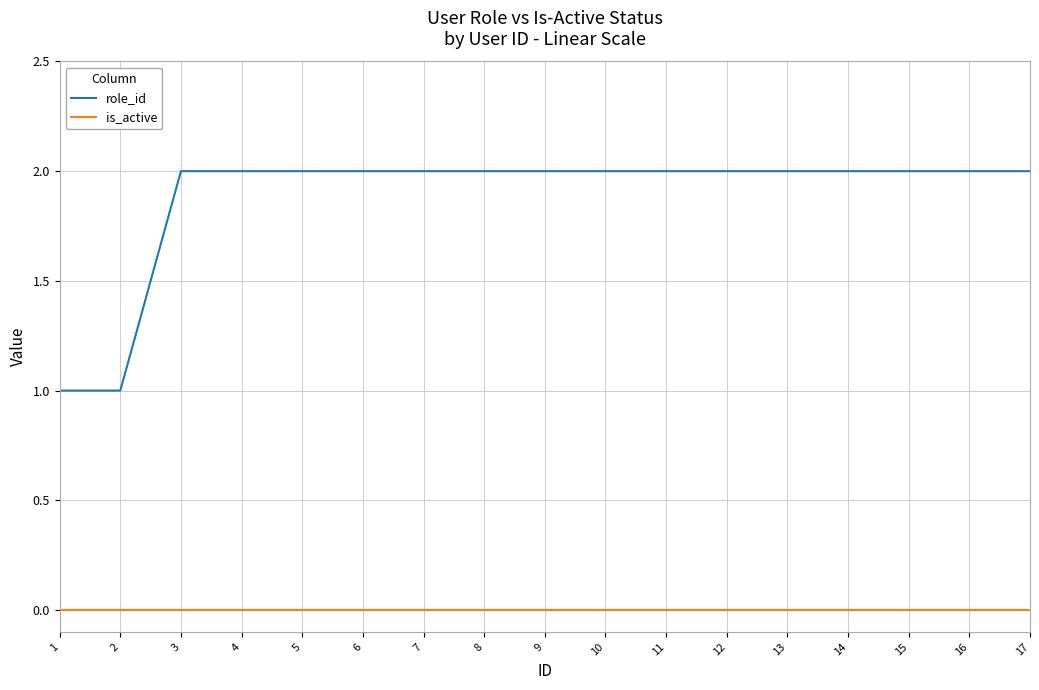

Reading left to right, transcribe all the data shown in this chart.

role_id: 1	1	2	2	2	2	2	2	2	2	2	2	2	2	2	2	2
is_active: 0	0	0	0	0	0	0	0	0	0	0	0	0	0	0	0	0